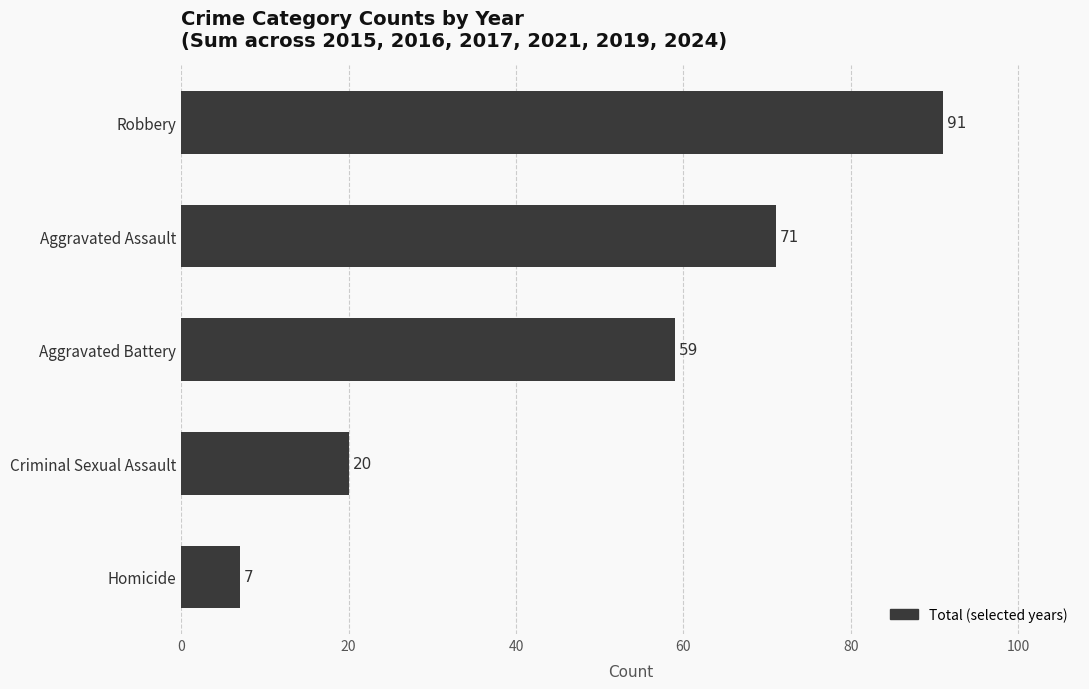

Are the bars horizontal?

Yes